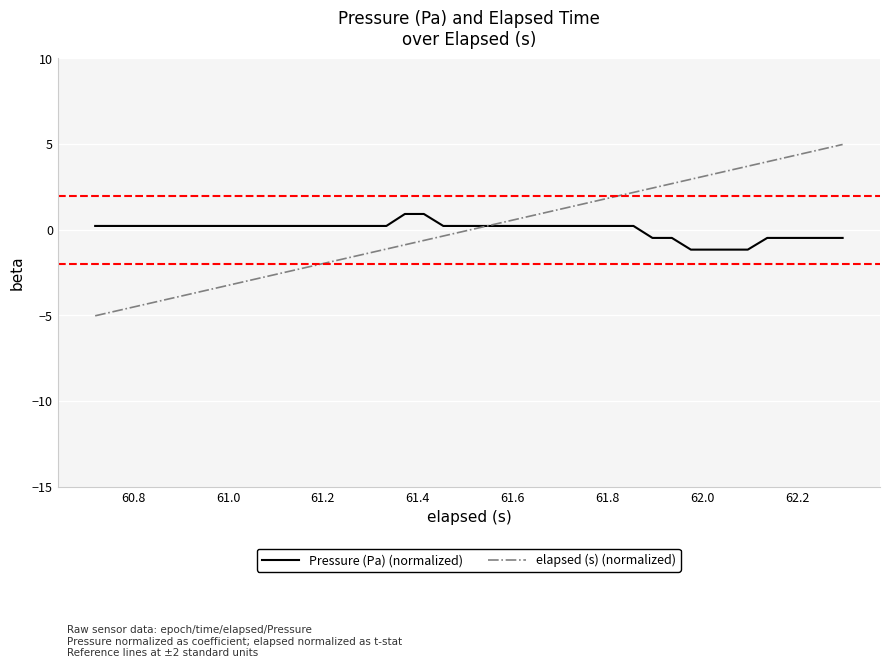

Which series has the widest spread of values?

elapsed (s) (normalized)